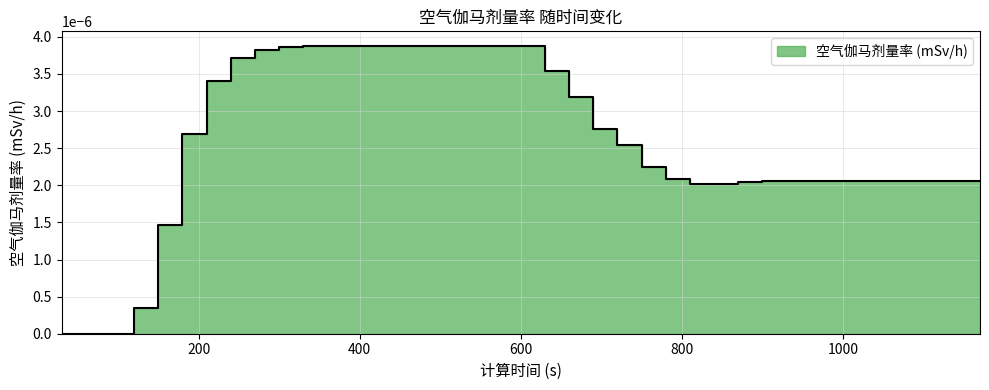

How many interior local peaks (higher than both neighbors) does the data have?

1